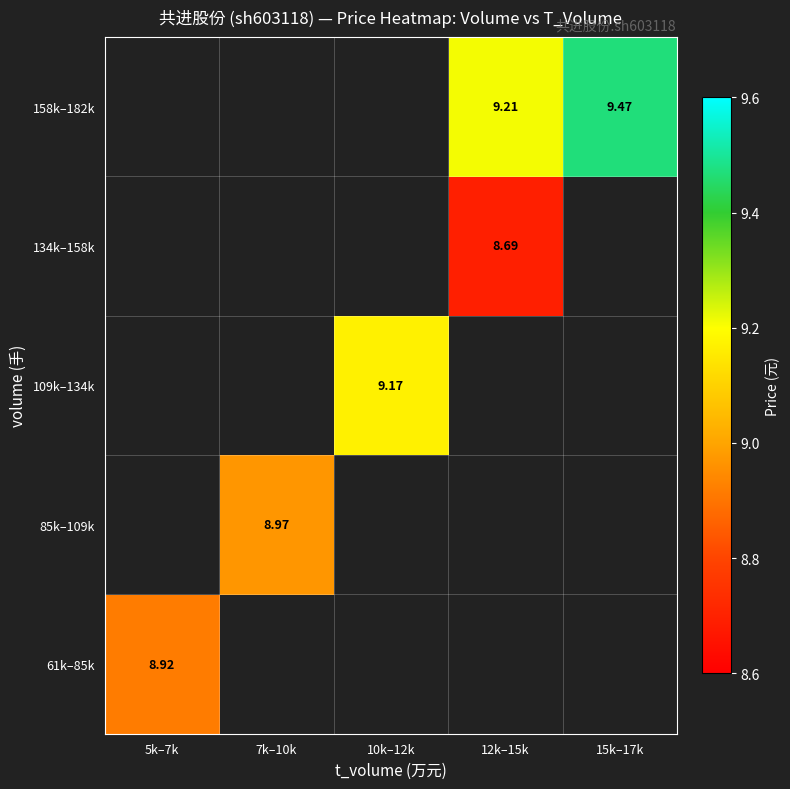

The 134k–158k series shows 8.7 at 12k–15k. True or false?

True